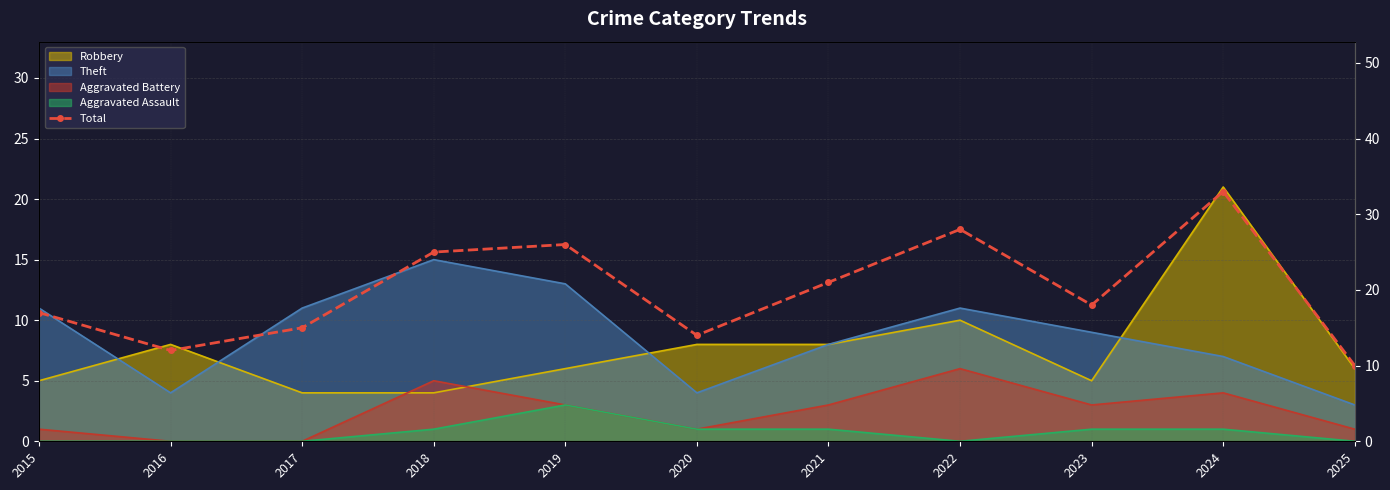

Reading left to right, what are all the values shown in this chart?

2015=17	2016=12	2017=15	2018=25	2019=26	2020=14	2021=21	2022=28	2023=18	2024=33	2025=10